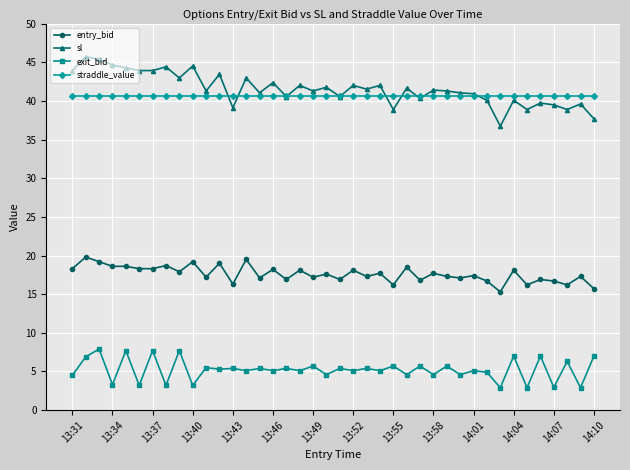

How many distinct data groups are displayed?

4